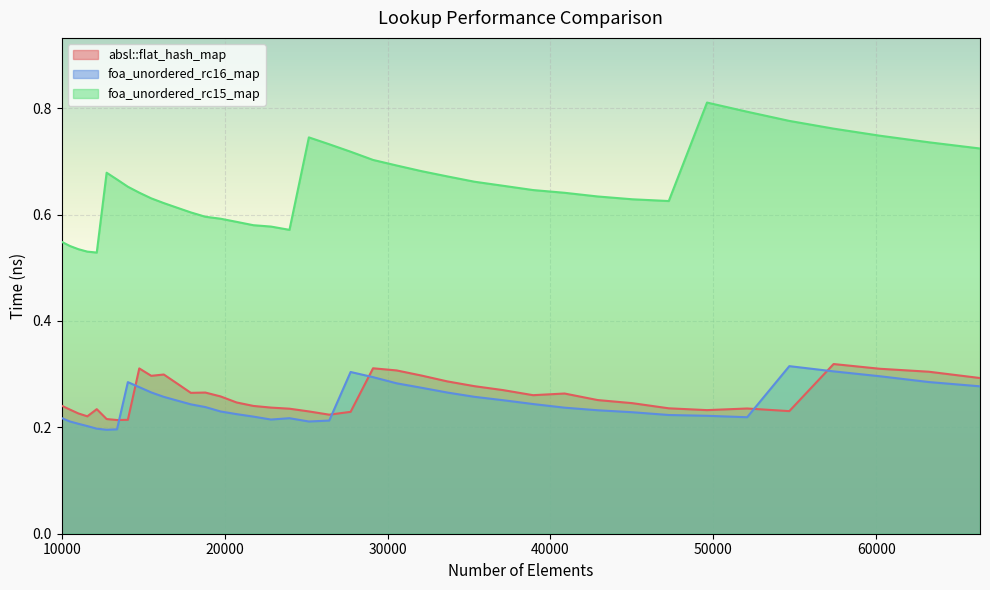

What is the sum of all foa_unordered_rc16_map values?

9.8